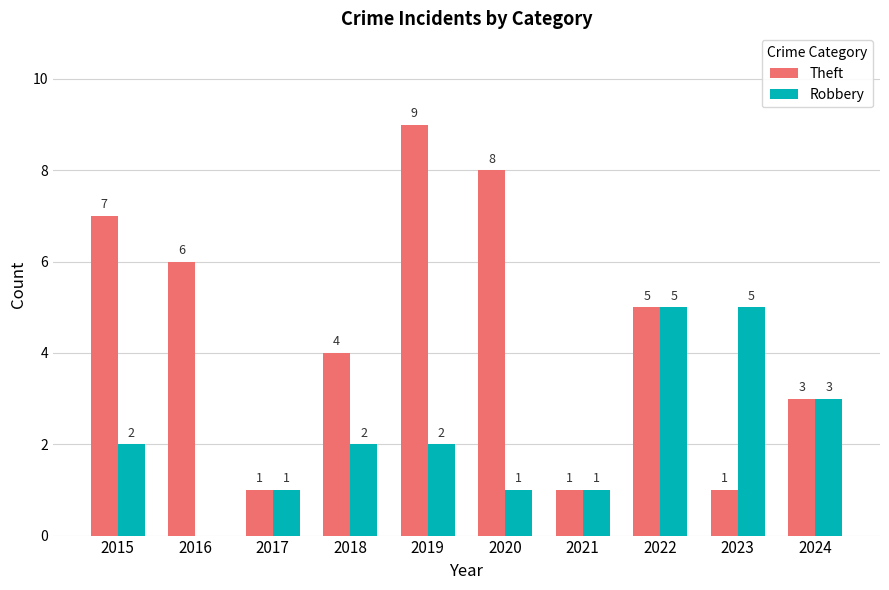

How many values in Robbery are above zero?

9